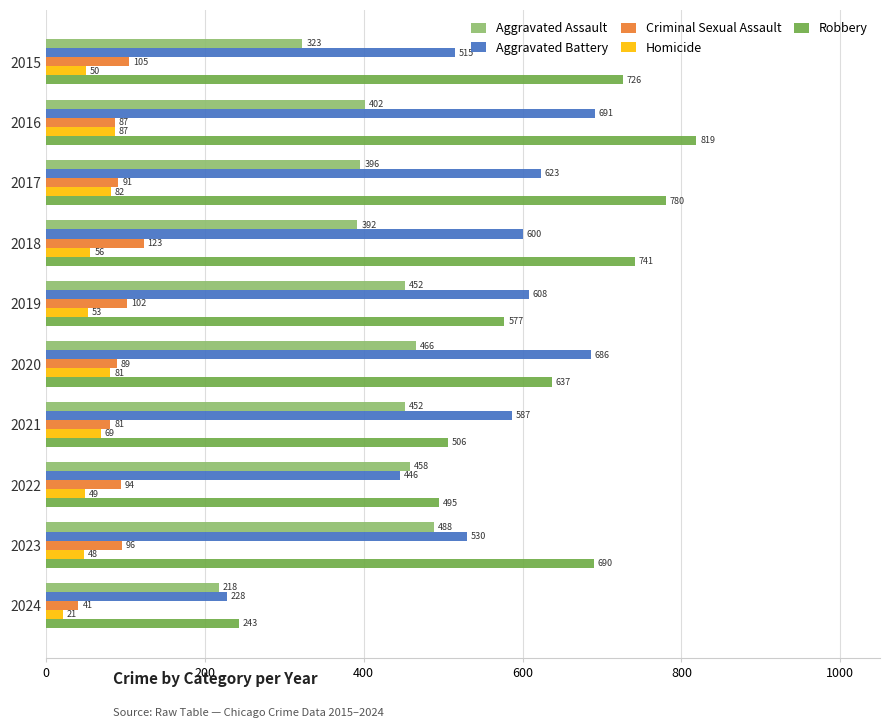

Rank the categories by Aggravated Battery value from highest to lowest.

2016, 2020, 2017, 2019, 2018, 2021, 2023, 2015, 2022, 2024